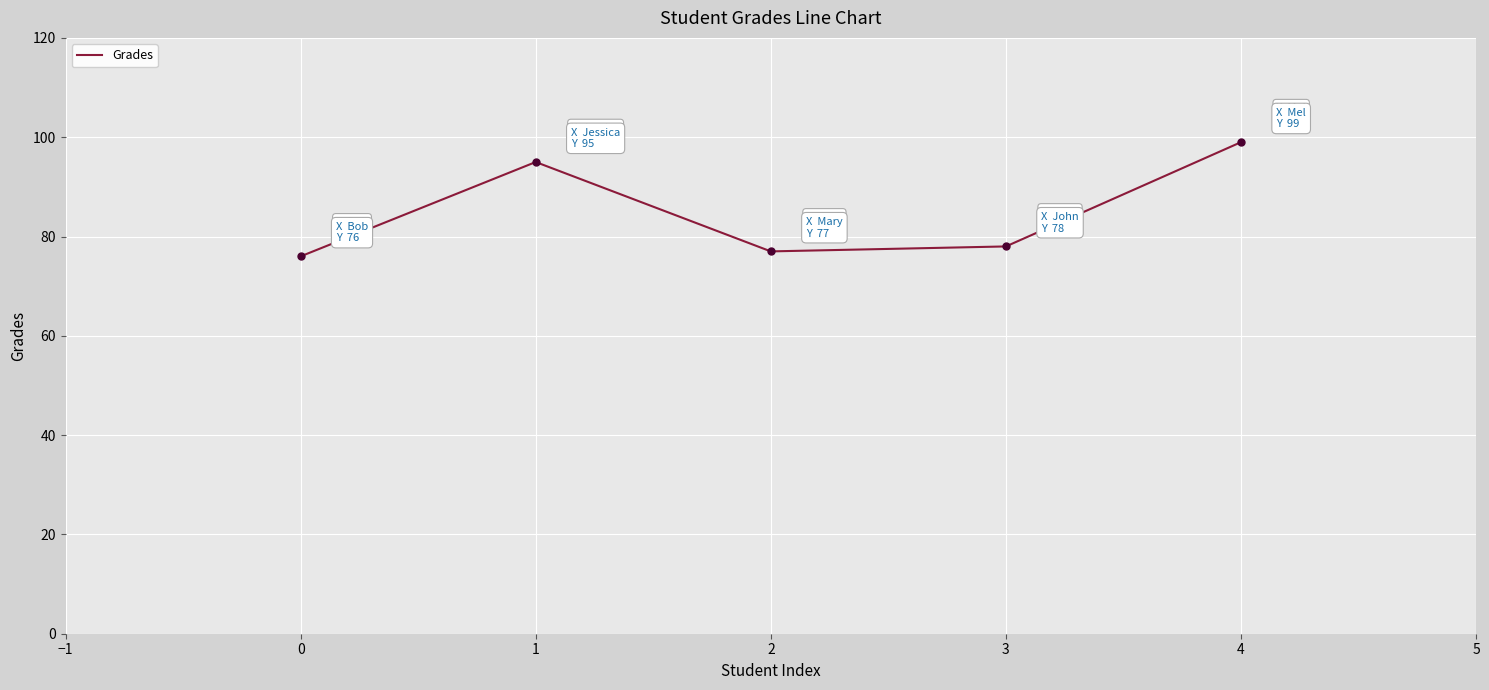

List the labels in order of value, largest first.

4, 1, 3, 2, 0